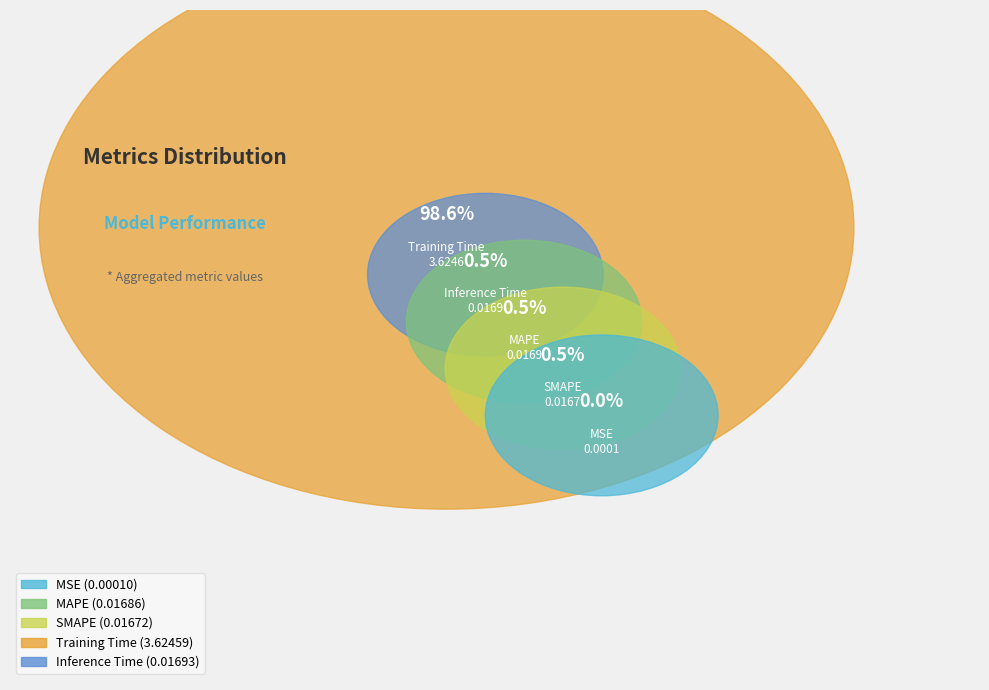

Rank the categories by value from highest to lowest.

Training Time, Inference Time, MAPE, SMAPE, MSE